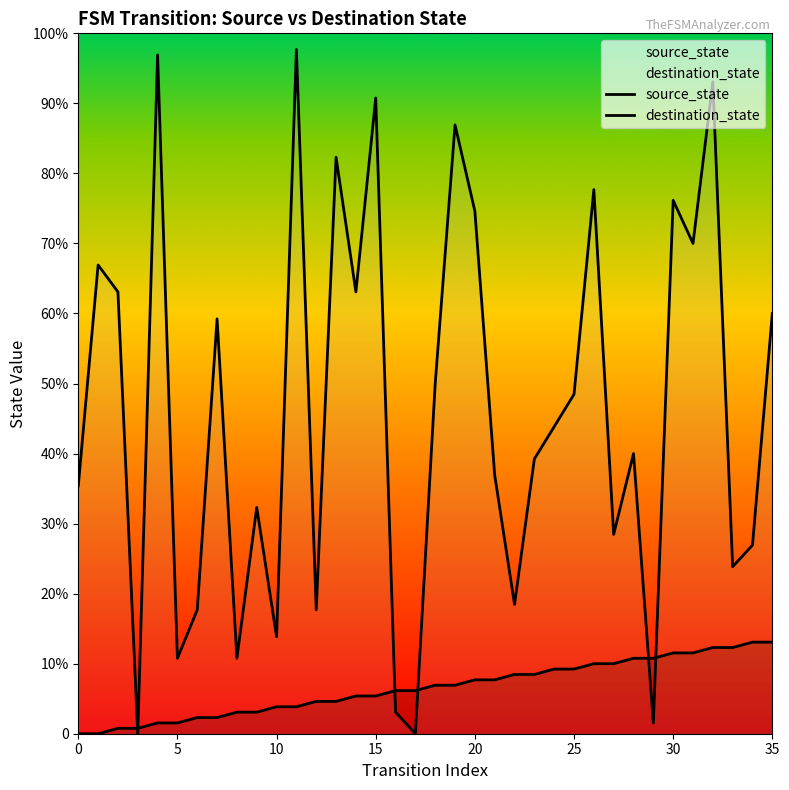

Count the number of categories in the chart.

36